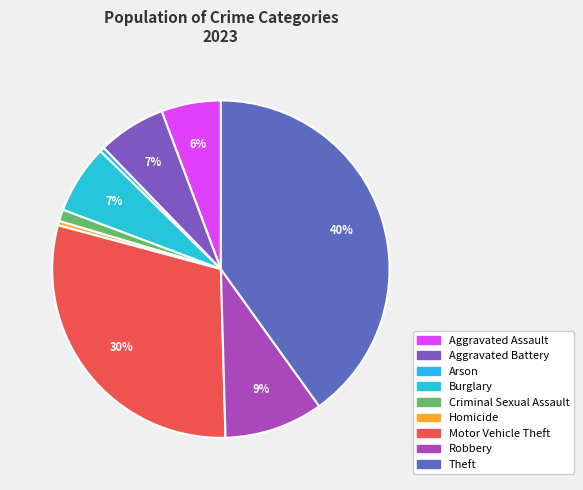

What percentage is the Robbery slice, to the nearest percent?

9%